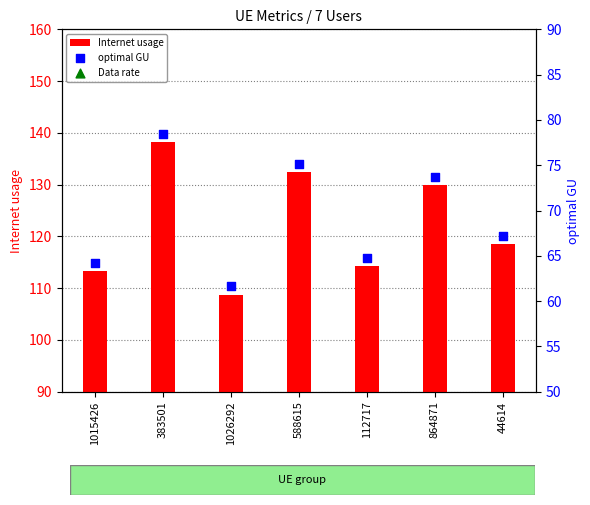

Which series reaches the maximum Y coordinate?

Internet usage